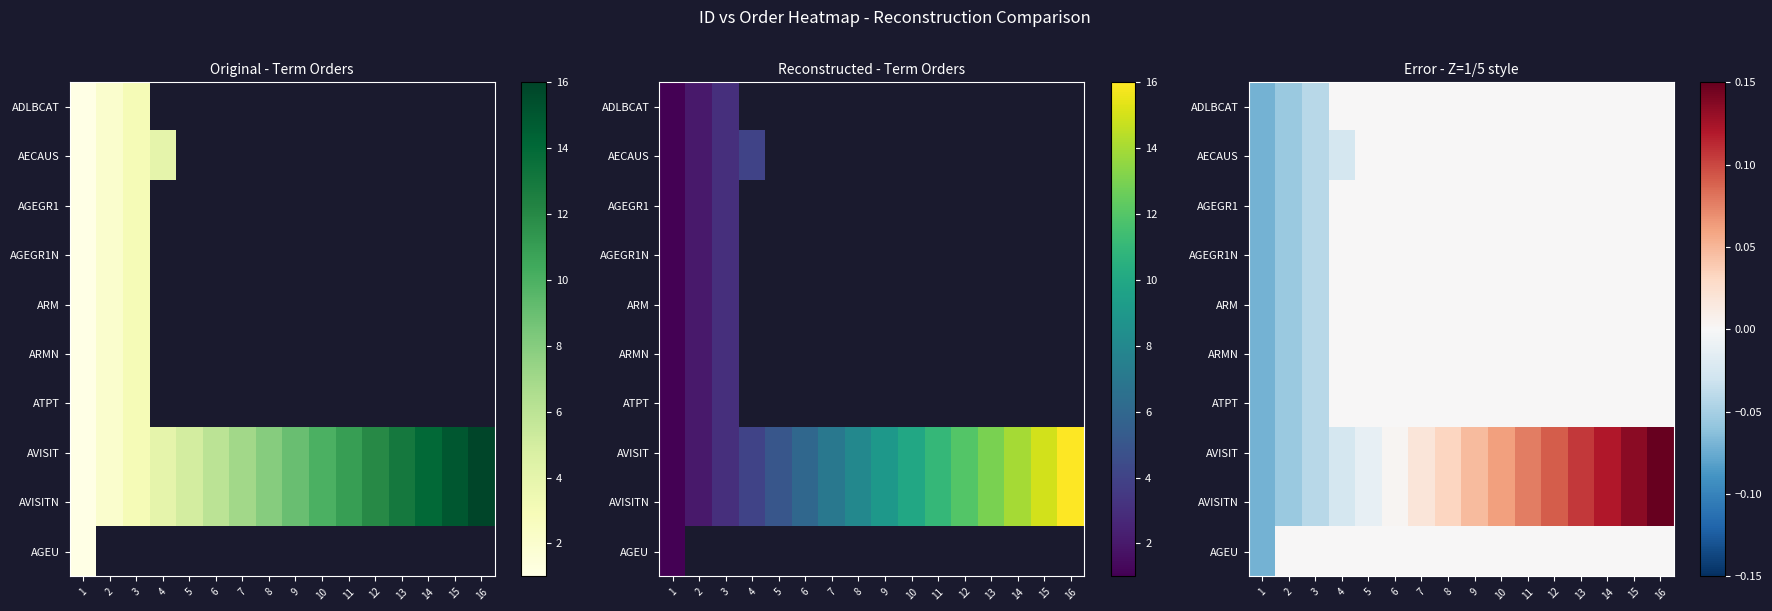

Between 11 and 10, which is larger?

11